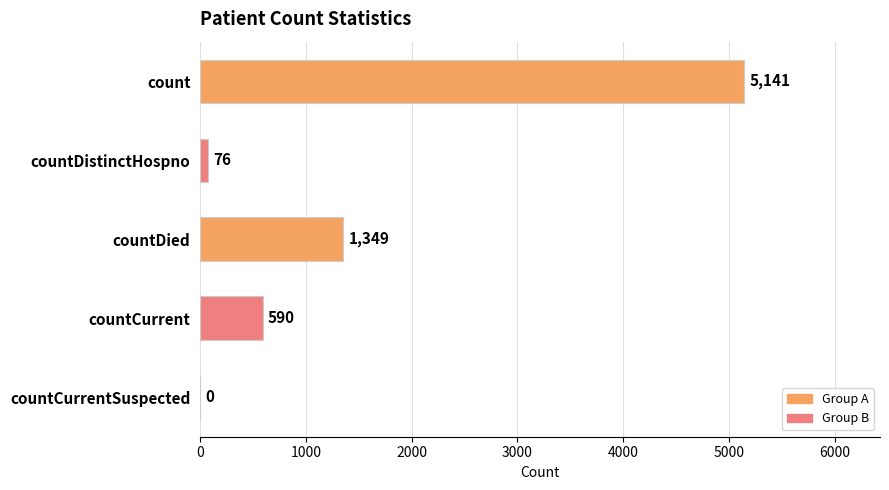

How many data points does each series have?

5